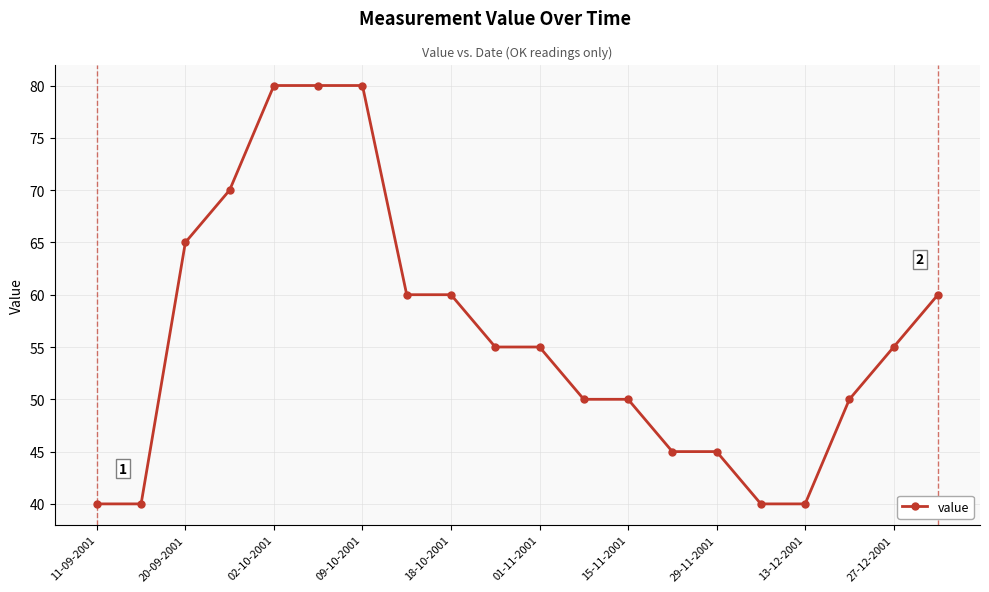

What is the difference between the maximum and minimum values?

40